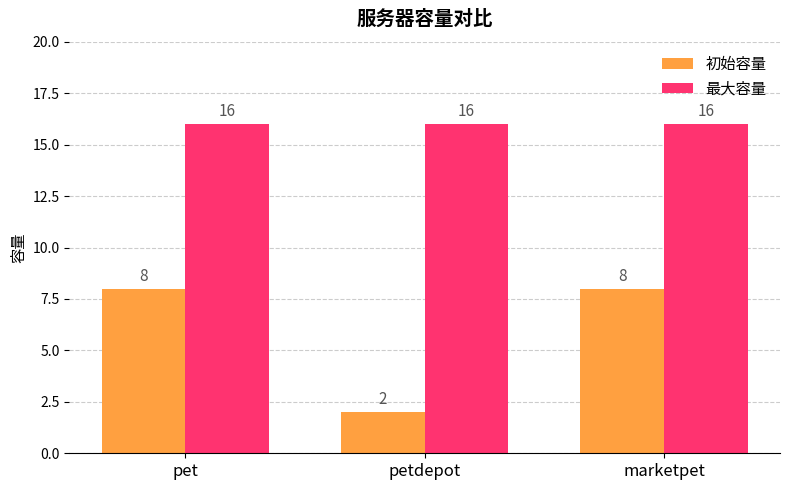

Reading left to right, transcribe all the data shown in this chart.

初始容量: 8	2	8
最大容量: 16	16	16